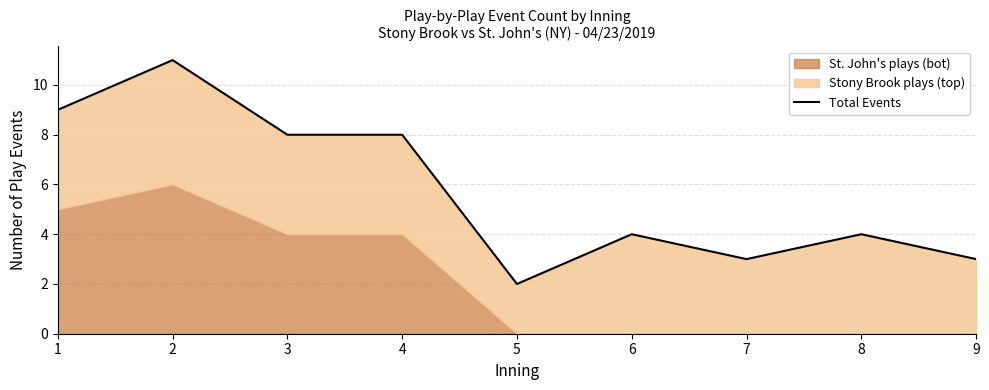

At which category does the chart reach its minimum across all series?

5